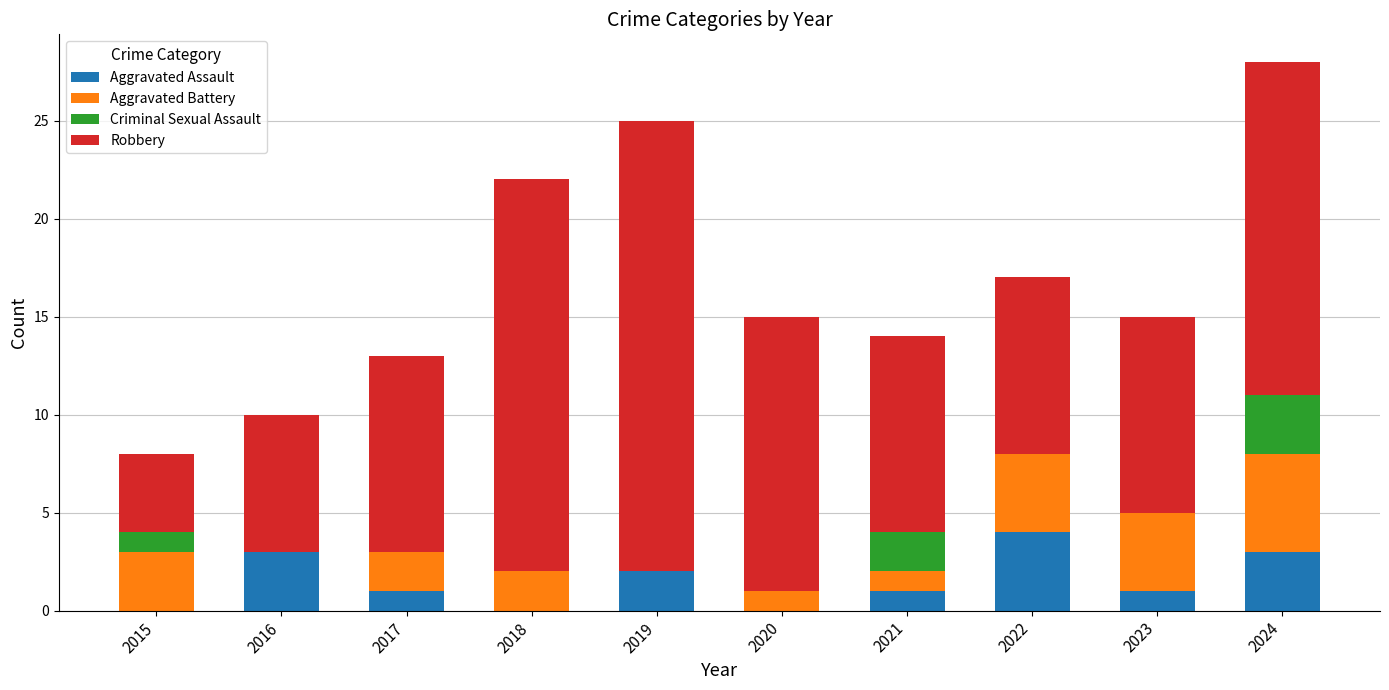

Does the chart contain stacked bars?

Yes